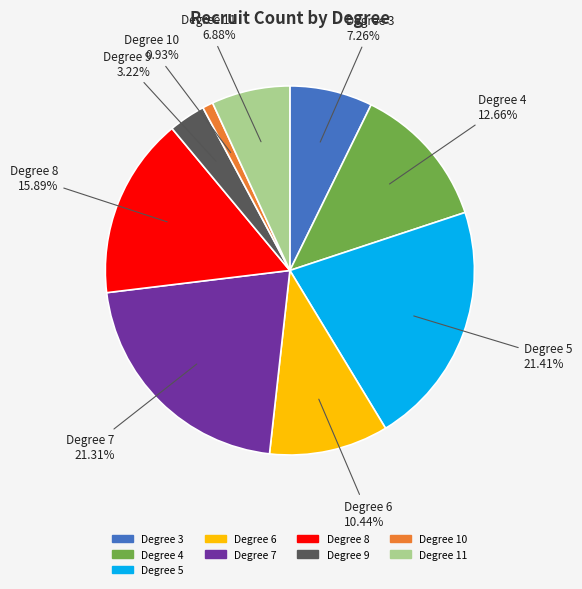

Is there any slice that represents more than half of the pie?

No